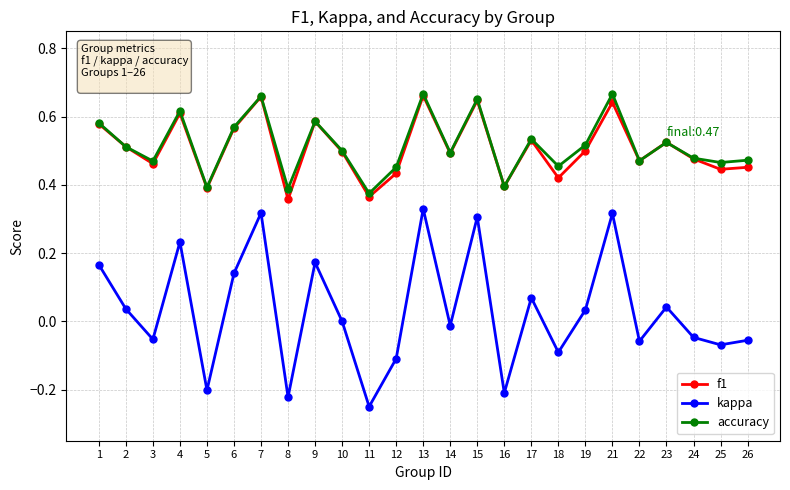

At which label does kappa reach its minimum?

11